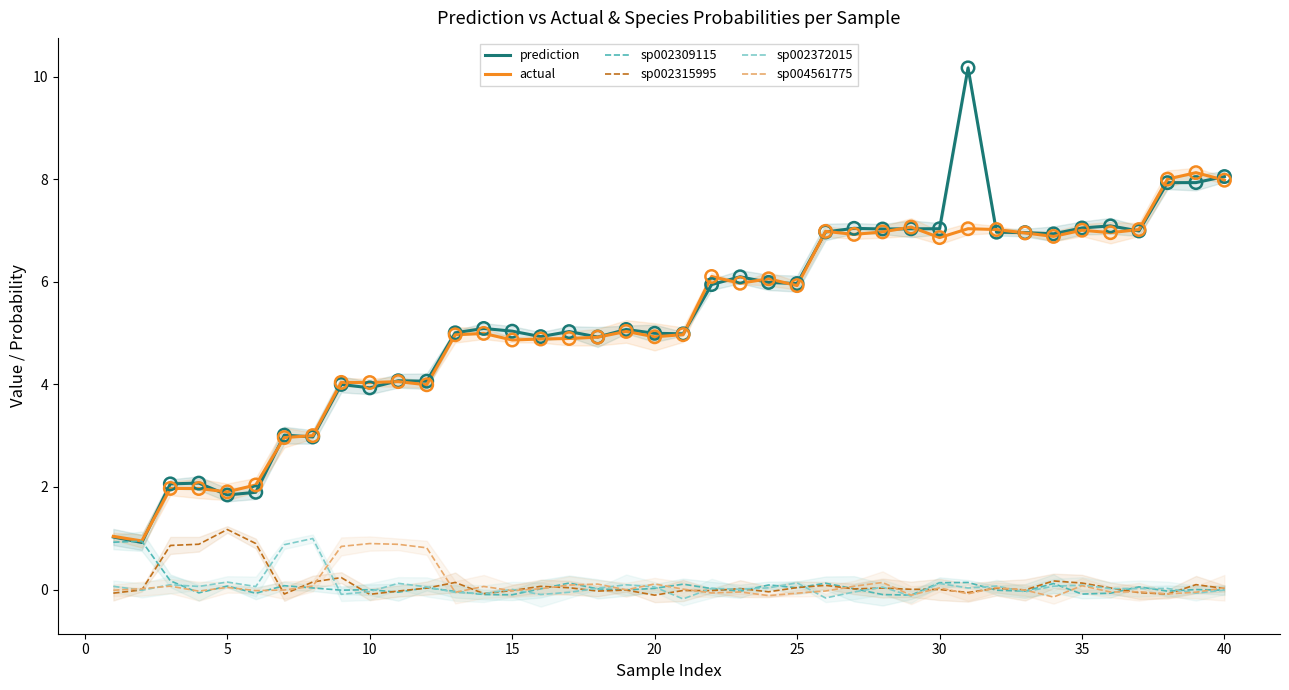

True or false: sp004561775 and actual intersect in this chart.

False